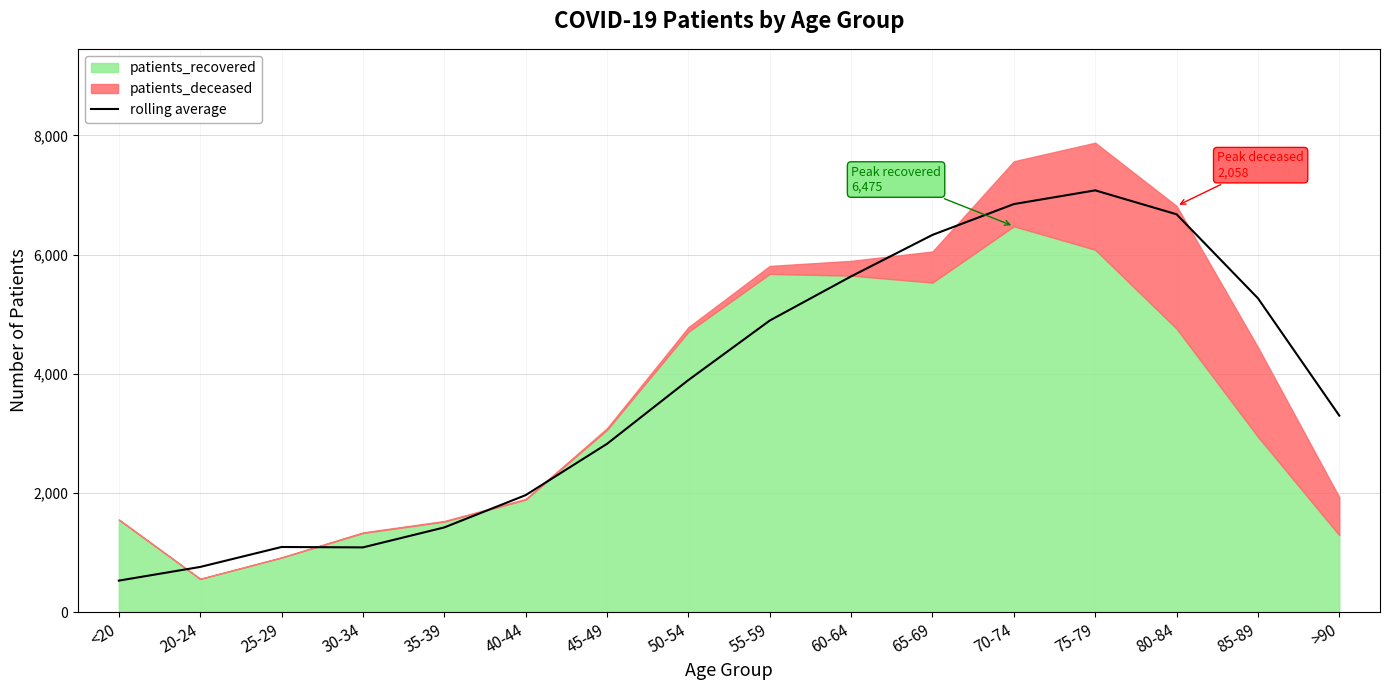

Rank the categories by value from lowest to highest.

<20, 20-24, 30-34, 25-29, 35-39, 40-44, 45-49, >90, 50-54, 55-59, 85-89, 60-64, 65-69, 80-84, 70-74, 75-79